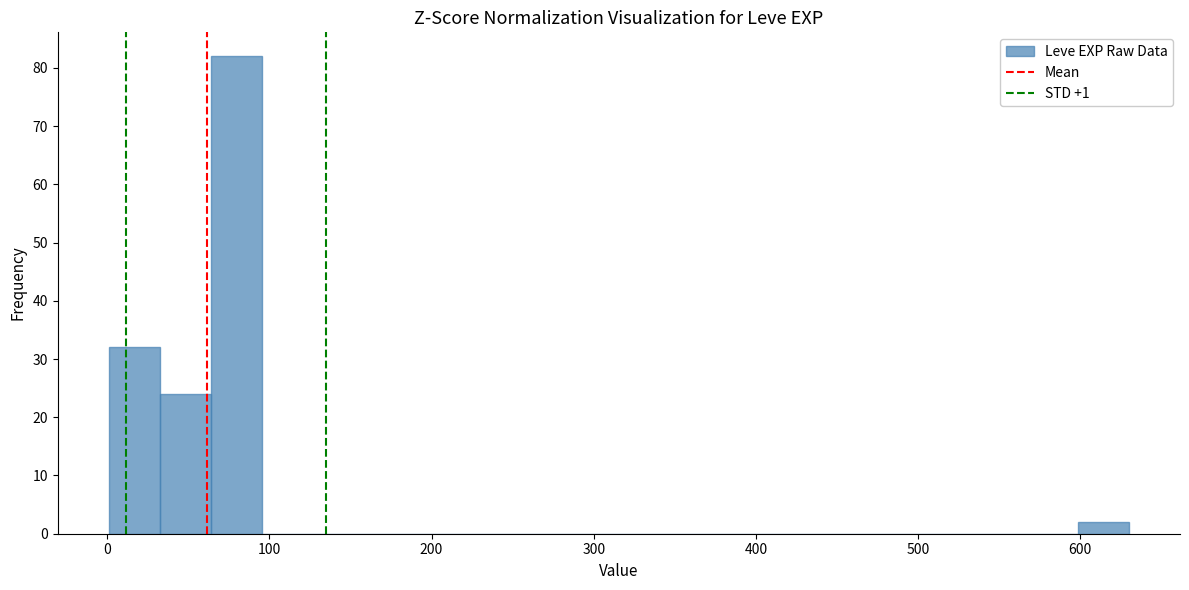

Read against the x-axis, roughly where is the centre of the tallest bar?

80